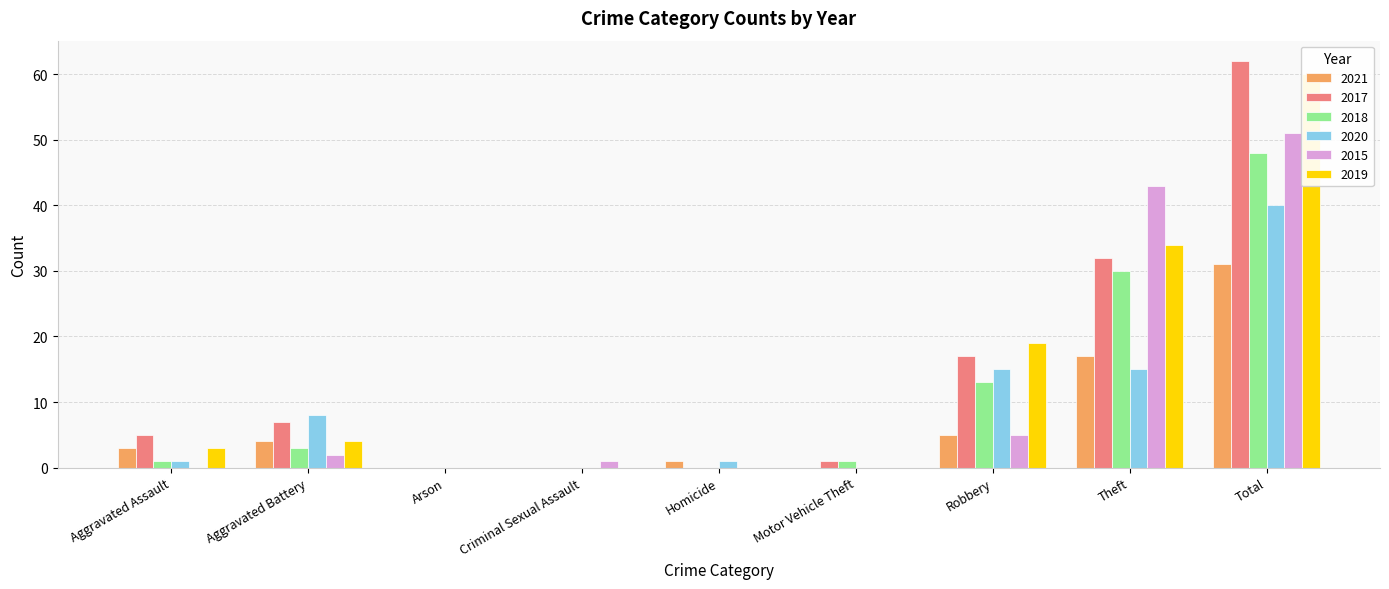

List the series in order of their peak value, lowest first.

2021, 2020, 2018, 2015, 2019, 2017